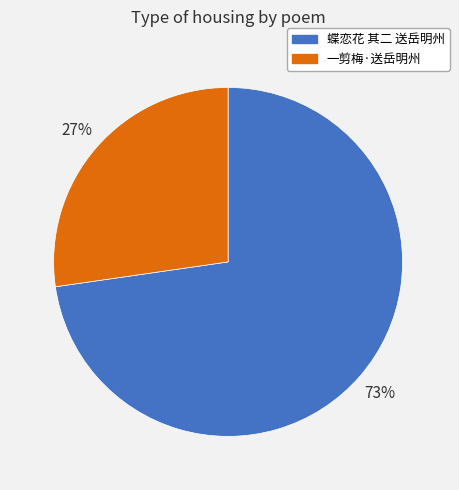

True or false: 一剪梅·送岳明州 accounts for 37% of the total.

False